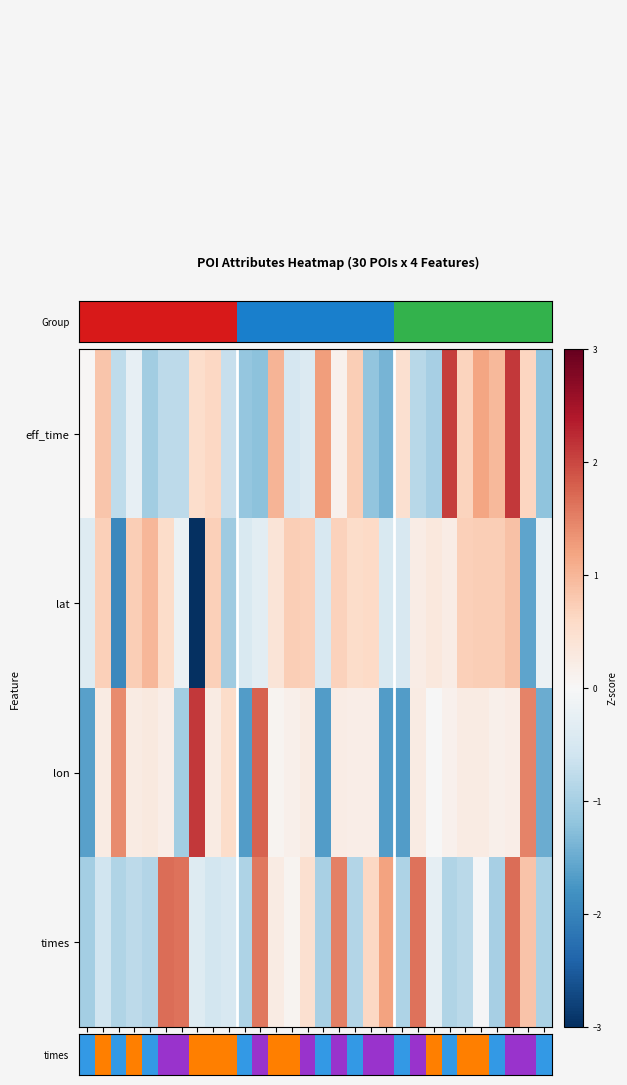

Which has a higher value, 13 or 2?

13